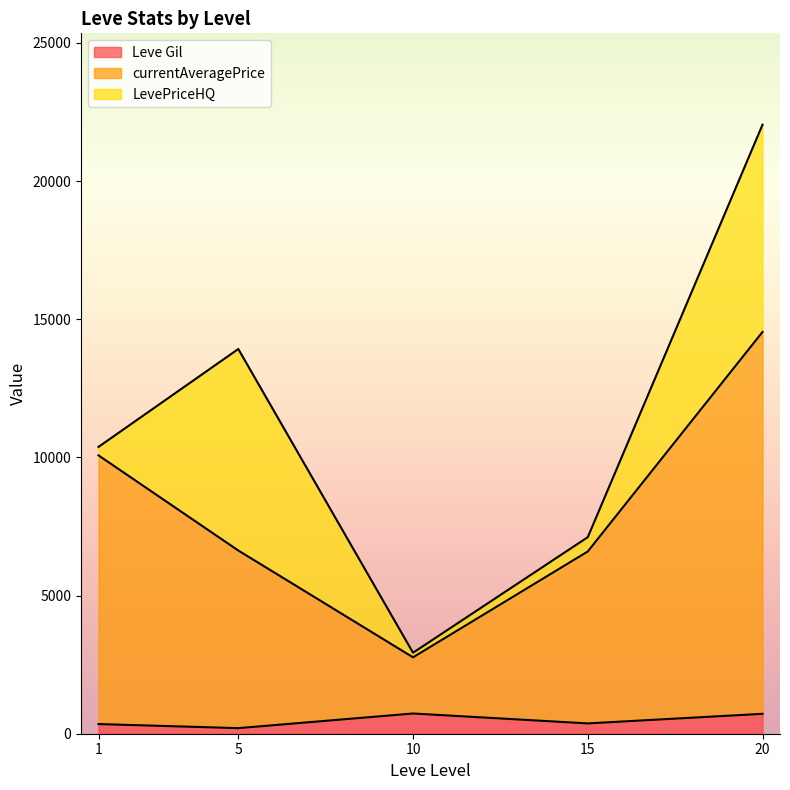

What is the difference between the Leve Gil values at 1 and 20?

486